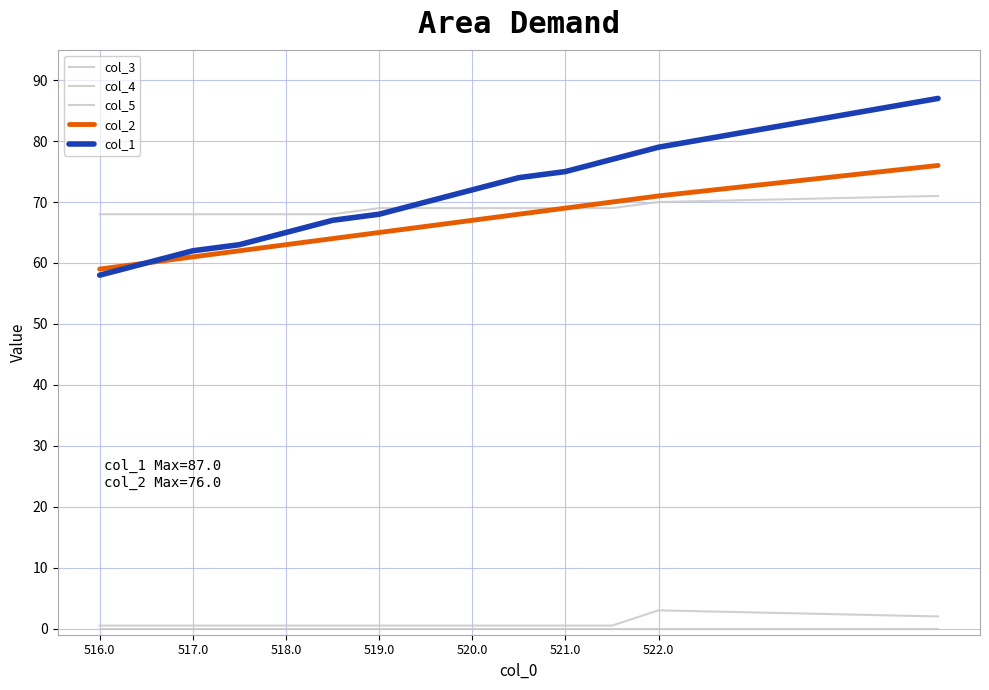

Reading left to right, what are all the values shown in this chart?

col_3: 0.5	0.5	0.5	0.5	0.5	0.5	0.5	0.5	0.5	0.5	0.5	0.5	3.0	2.0
col_4: 0.0	0.0	0.0	0.0	0.0	0.0	0.0	0.0	0.0	0.0	0.0	0.0	0.0	0.0
col_5: 68.0	68.0	68.0	68.0	68.0	68.0	69.0	69.0	69.0	69.0	69.0	69.0	70.0	71.0
col_2: 59.0	60.0	61.0	62.0	63.0	64.0	65.0	66.0	67.0	68.0	69.0	70.0	71.0	76.0
col_1: 58.0	60.0	62.0	63.0	65.0	67.0	68.0	70.0	72.0	74.0	75.0	77.0	79.0	87.0